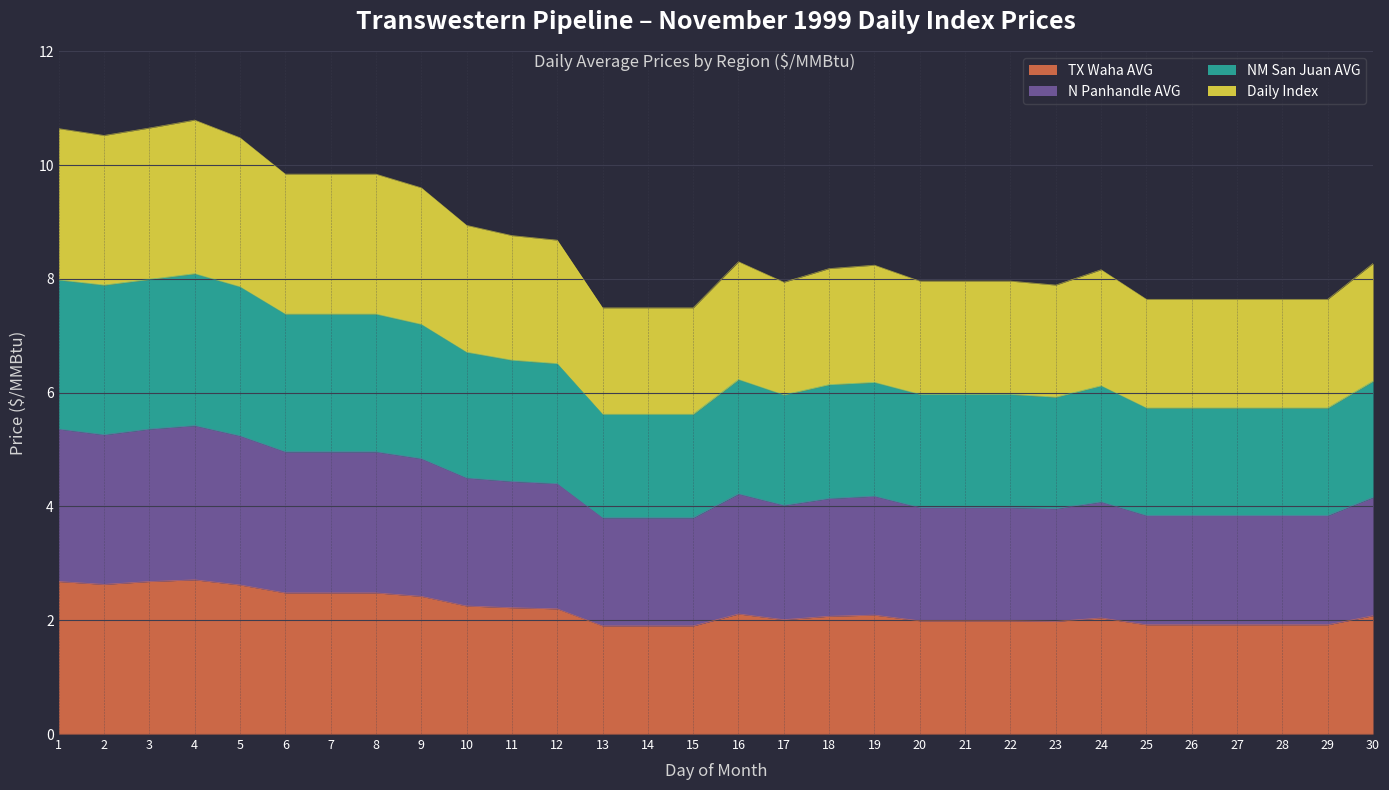

Does the chart display data point markers on the line(s)?

No